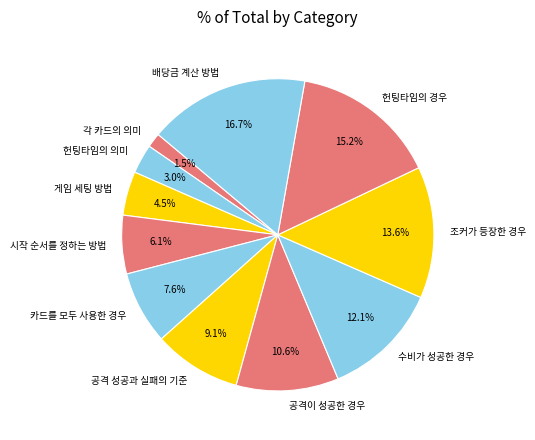

To the nearest percent, what is the average slice percentage?

9%